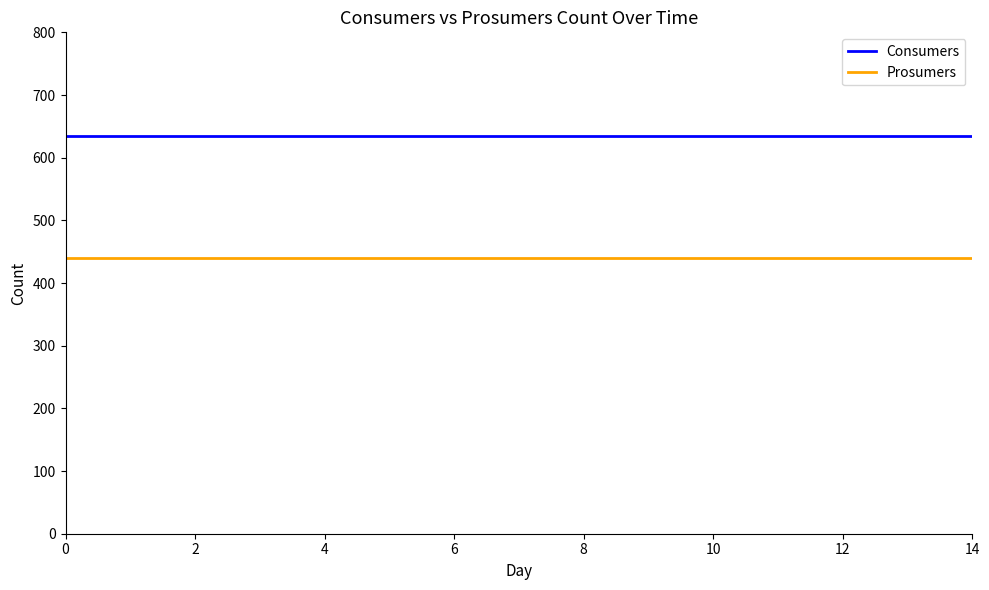

Reading right to left, list all the values displayed in this chart.

Consumers: 635	635	635	635	635	635	635	635	635	635	635	635	635	635	635
Prosumers: 440	440	440	440	440	440	440	440	440	440	440	440	440	440	440